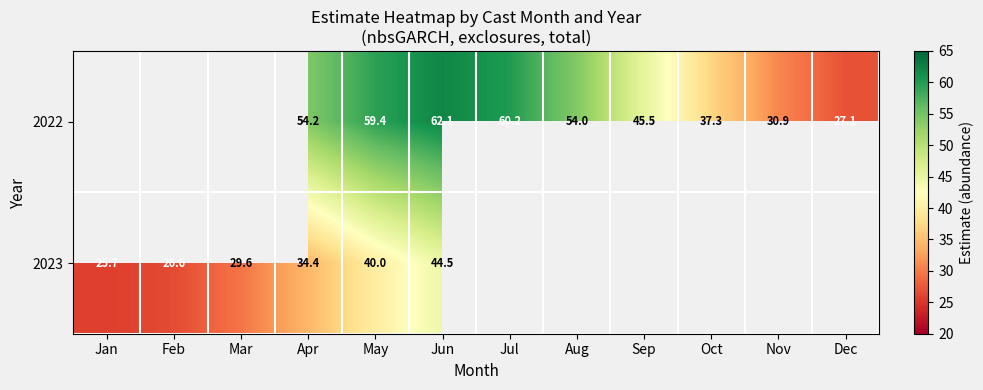

How many distinct data groups are displayed?

2